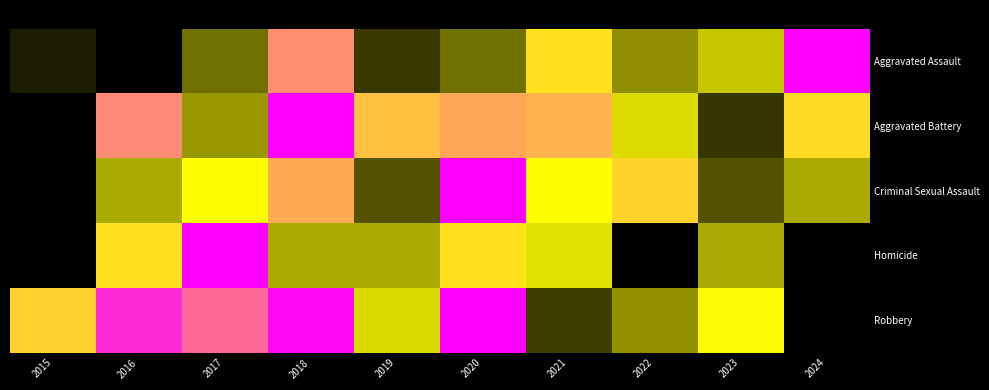

Reading left to right, what are all the values shown in this chart?

Aggravated Assault: 2015=0.1	2016=0.0	2017=0.2	2018=0.7	2019=0.1	2020=0.2	2021=0.6	2022=0.3	2023=0.4	2024=1.0
Aggravated Battery: 2015=0.0	2016=0.7	2017=0.3	2018=1.0	2019=0.6	2020=0.7	2021=0.6	2022=0.4	2023=0.1	2024=0.6
Criminal Sexual Assault: 2015=0.0	2016=0.3	2017=0.5	2018=0.7	2019=0.2	2020=1.0	2021=0.5	2022=0.6	2023=0.2	2024=0.3
Homicide: 2015=0.0	2016=0.6	2017=1.0	2018=0.3	2019=0.3	2020=0.6	2021=0.4	2022=0.0	2023=0.3	2024=0.0
Robbery: 2015=0.6	2016=0.9	2017=0.8	2018=1.0	2019=0.4	2020=1.0	2021=0.1	2022=0.3	2023=0.5	2024=0.0